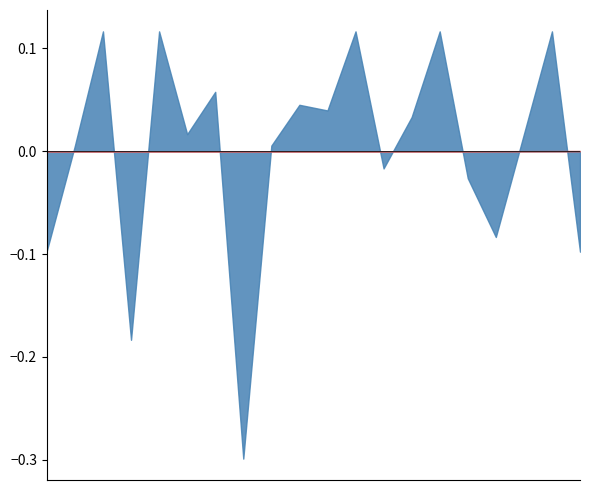

What is the minimum value shown in the chart?

-0.3